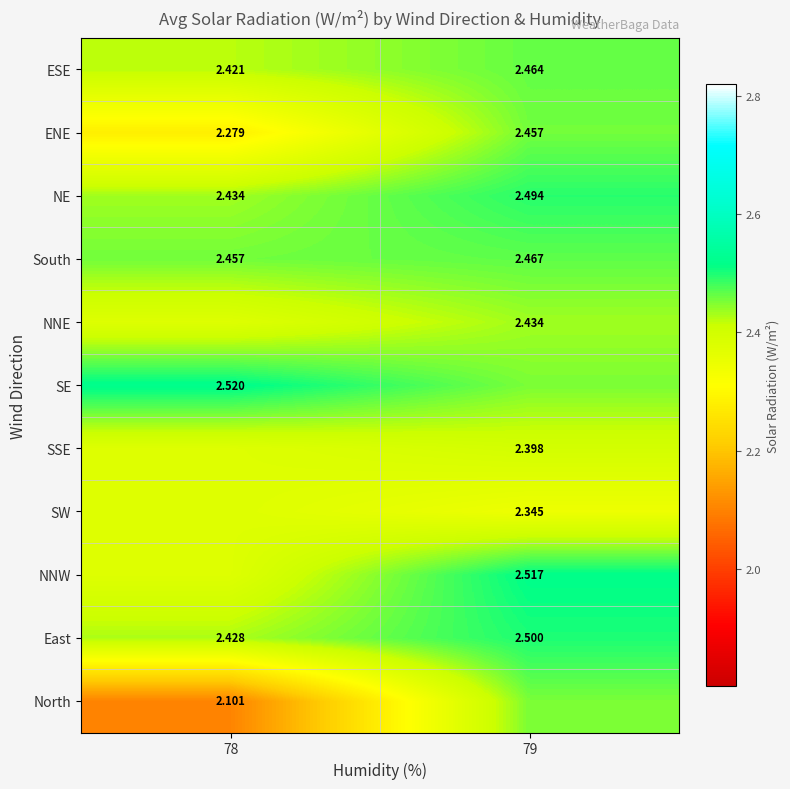

Which series changed the most between 78 and 79?

North